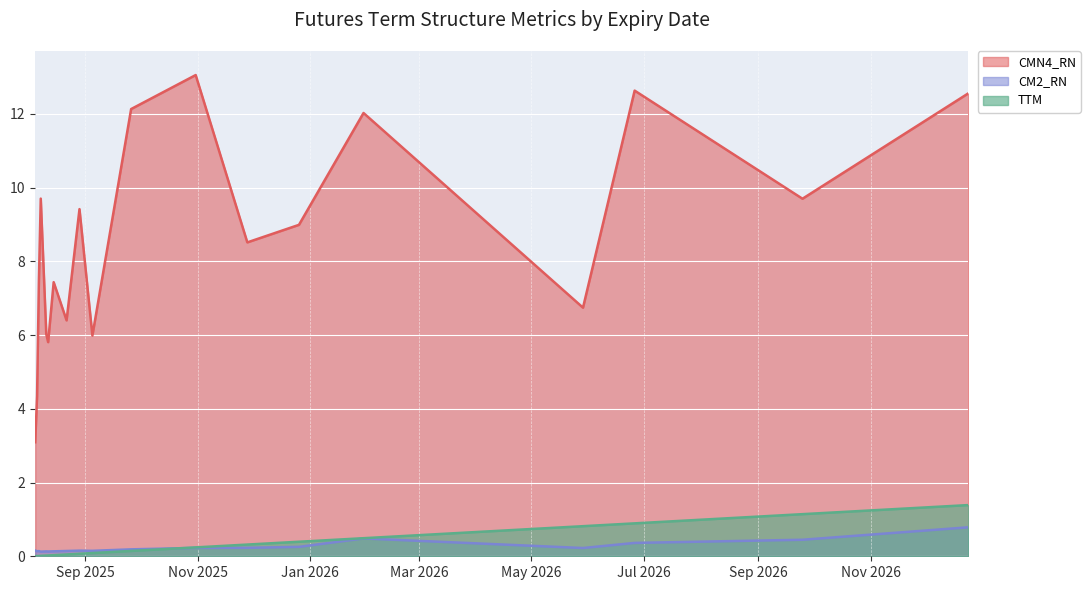

Count the number of data series in this chart.

3